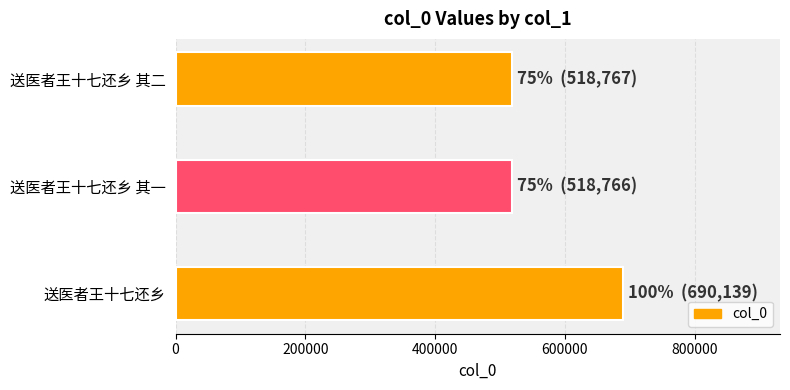

Approximately how many times larger is the value at 送医者王十七还乡 其二 compared to 送医者王十七还乡?

0.8